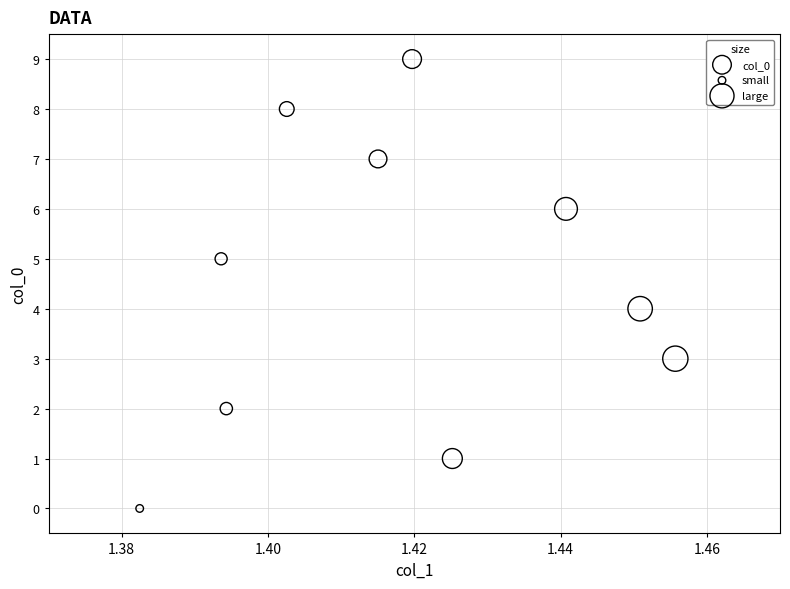

What is the range of Y values (max minus min)?

9